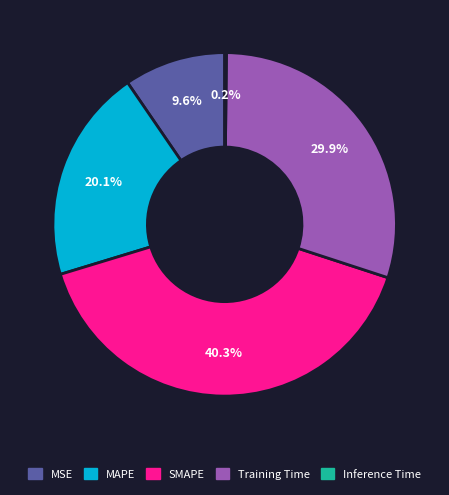

Does MAPE account for over 50% of the chart?

No